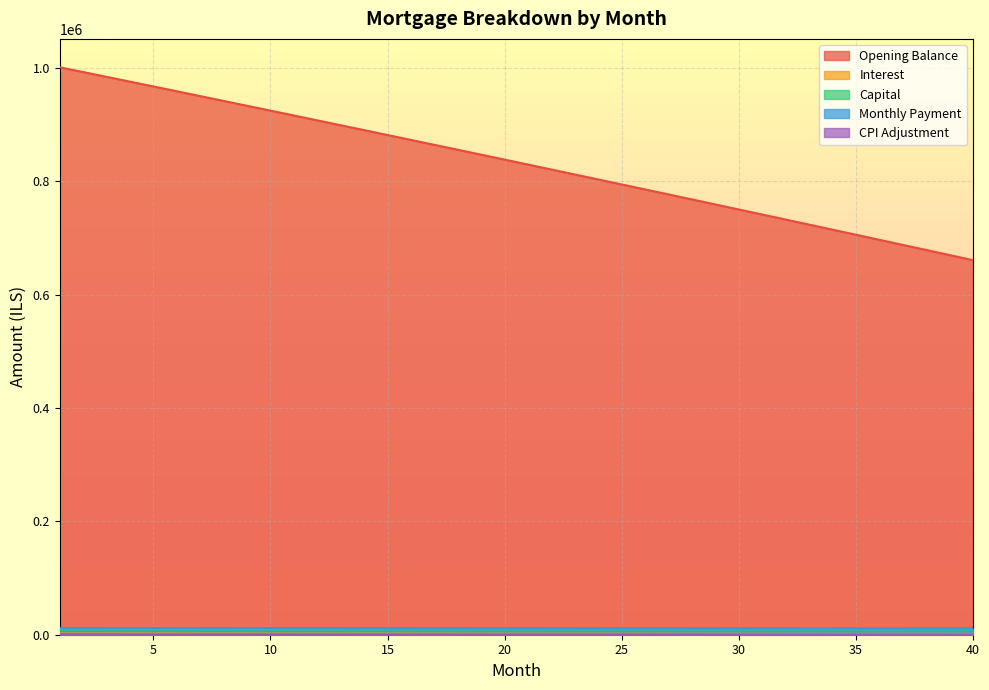

Is the value of opening_balance at 25 greater than the value of capital at 23?

Yes